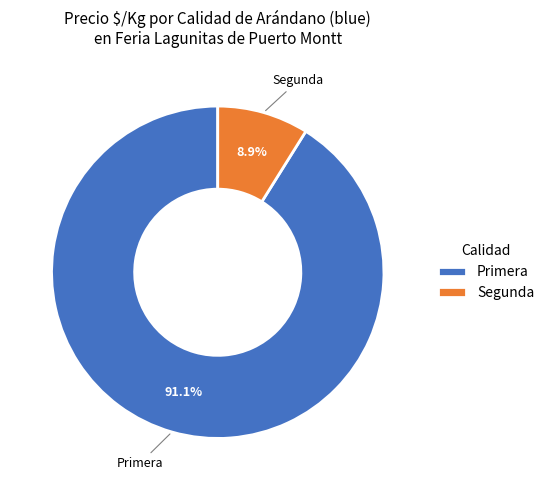

Rank the categories by value from highest to lowest.

Primera, Segunda